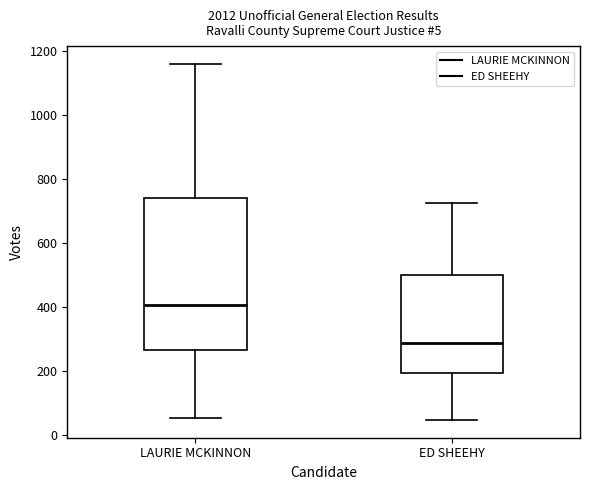

Reading left to right, read every box against the y-axis: the position of its median line, the range the box covers, and the ends of its whiskers. The values are not printed on the chart, so give them approximately, as read against the axis.

LAURIE MCKINNON: median 400, box 260 to 740, whiskers 60 to 1160
ED SHEEHY: median 300, box 200 to 500, whiskers 40 to 720